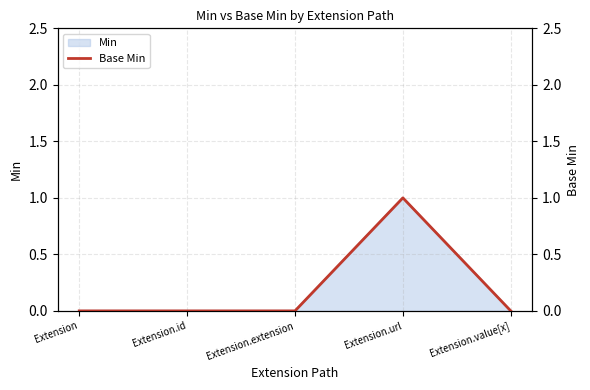

What is the sum of all values?

1